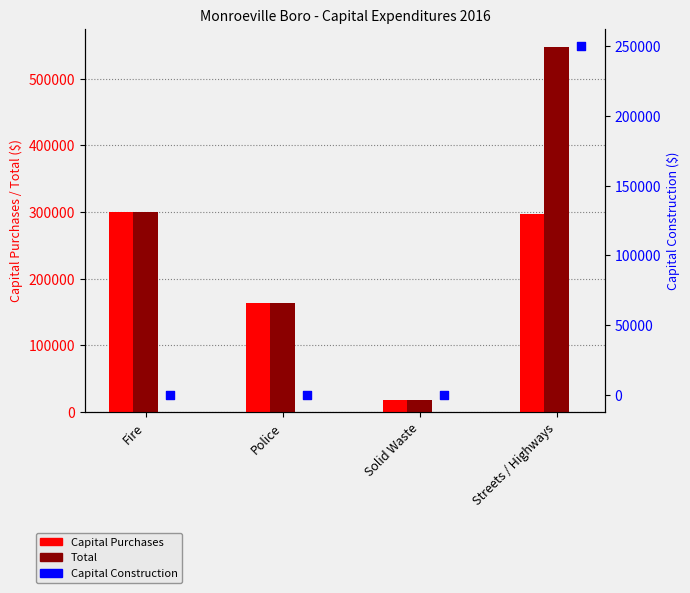

Is the value of Total at Solid Waste greater than the value of Capital Purchases at Police?

No